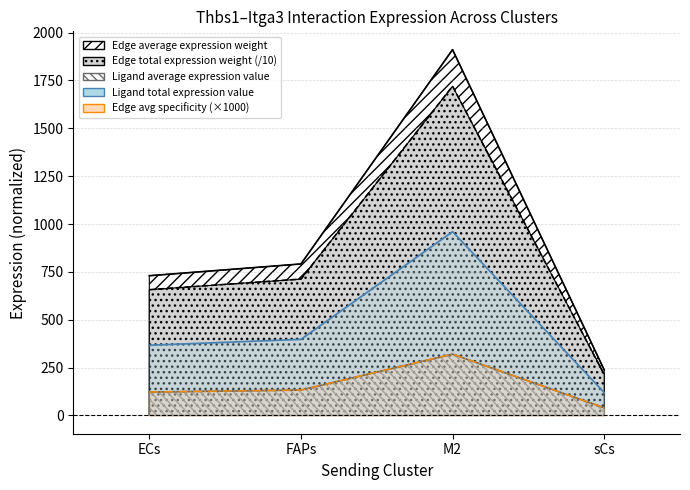

What position from the right is sCs?

1